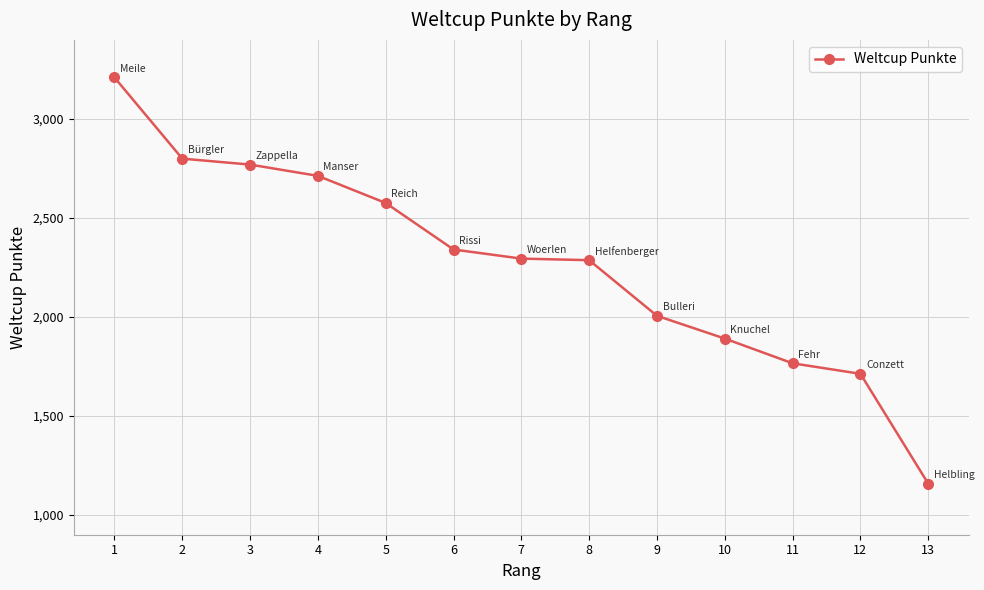

What is the difference between the maximum and minimum values?

2052